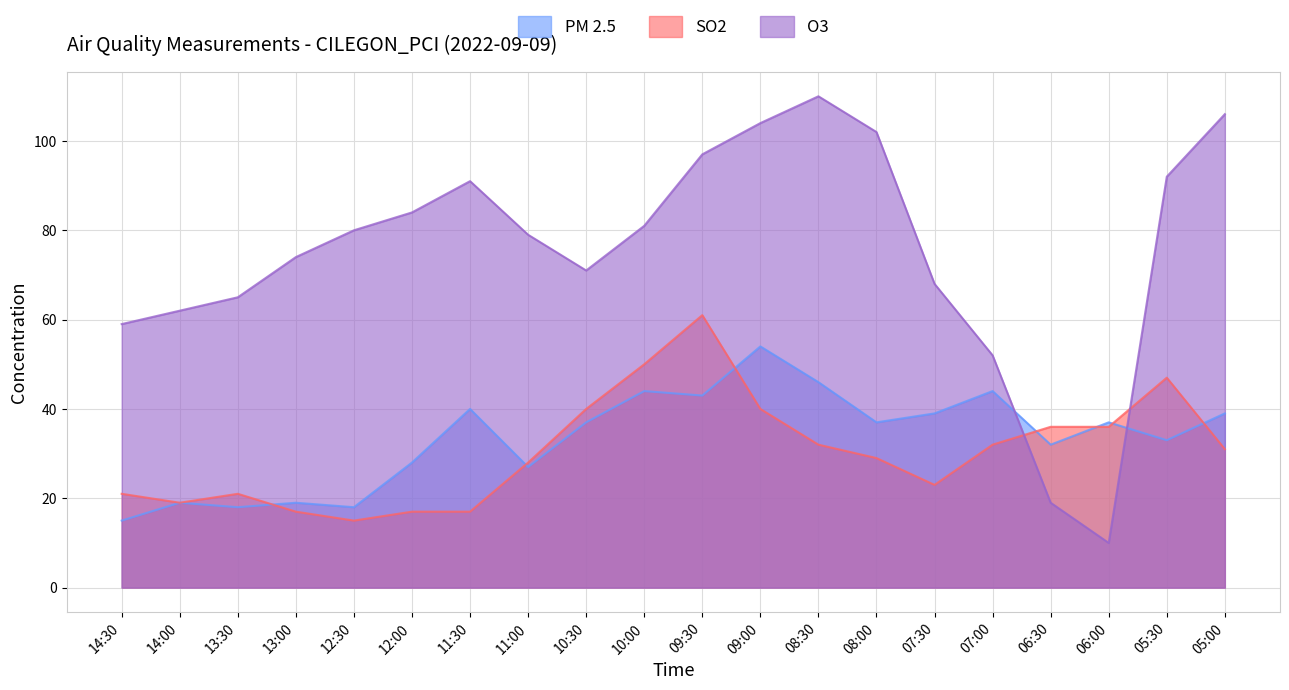

At which label does O3 reach its minimum?

06:00